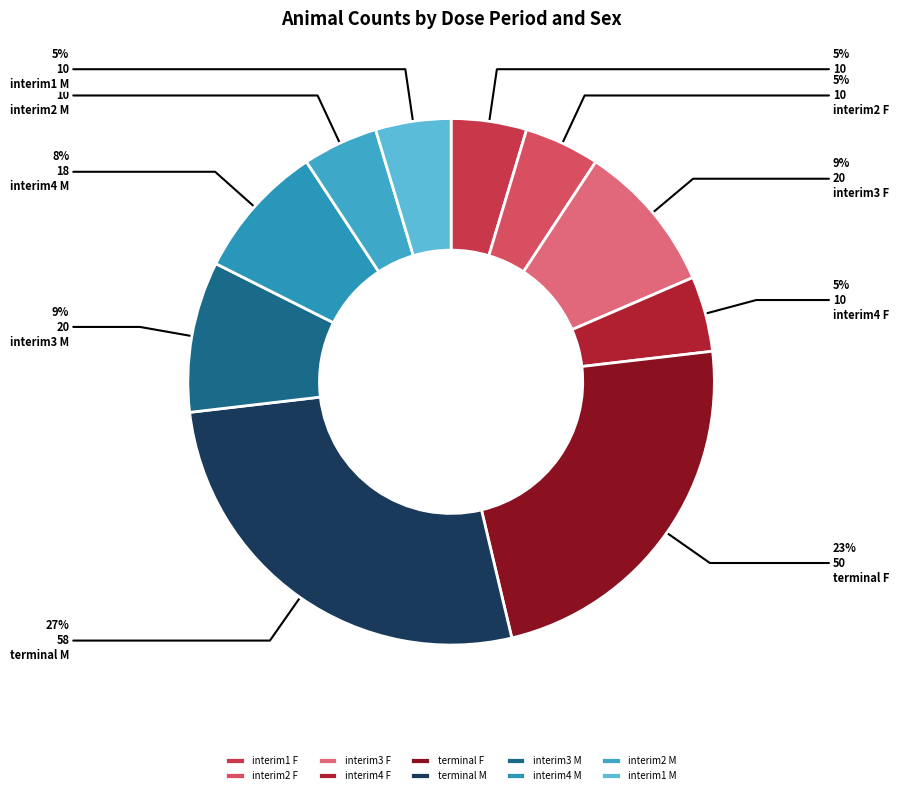

Is it true that interim2 F is 18% of the pie?

False